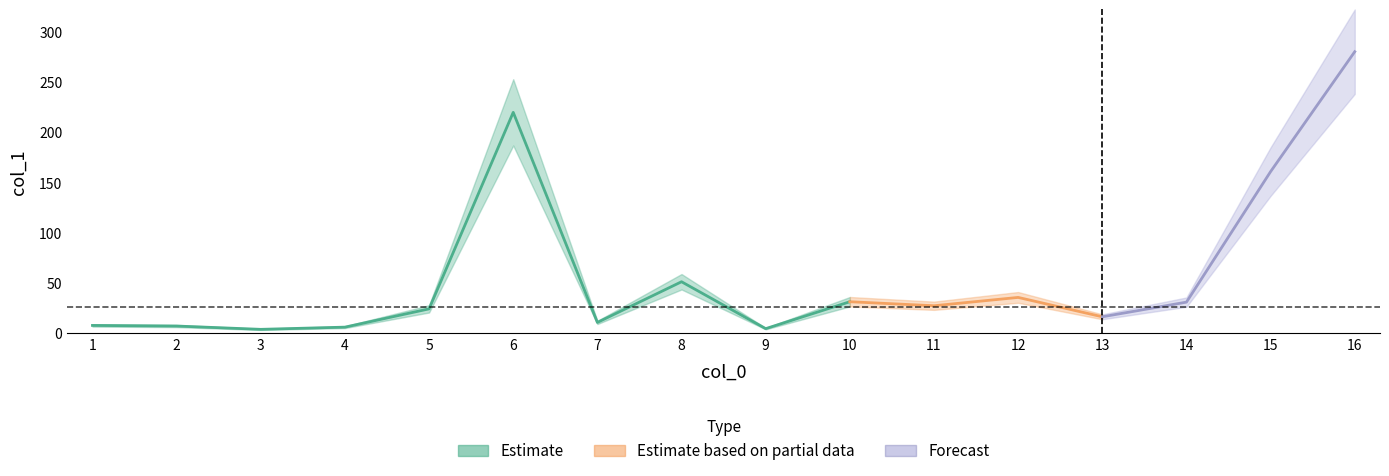

What is the minimum value shown in the chart?

3.9